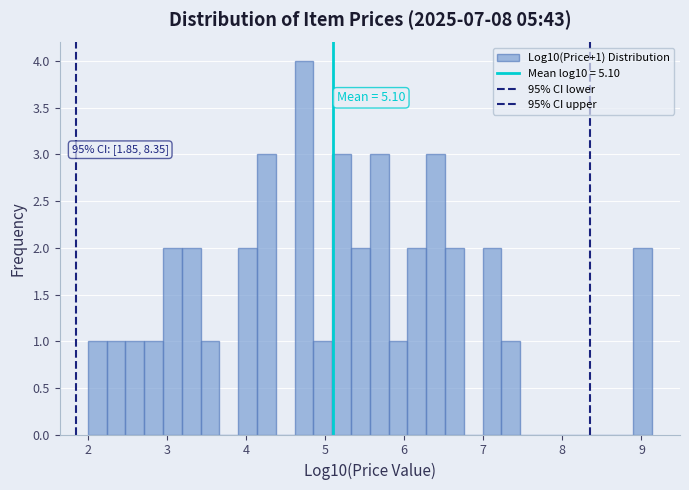

Around what value on the x-axis is the tallest bar? Give the approximate position of its centre, as read against the axis.

4.7